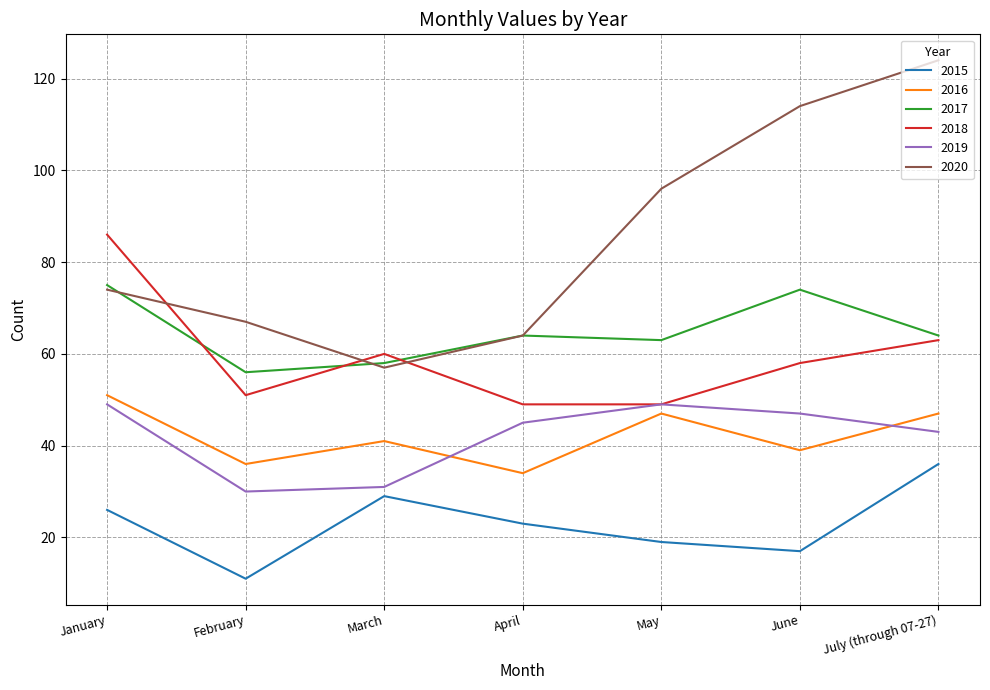

Which series has the widest spread of values?

2020